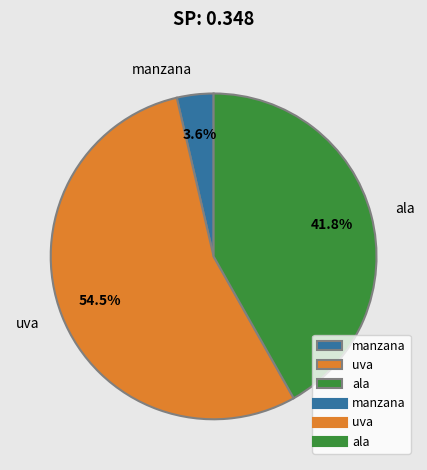

To the nearest percent, what portion does ala represent?

42%